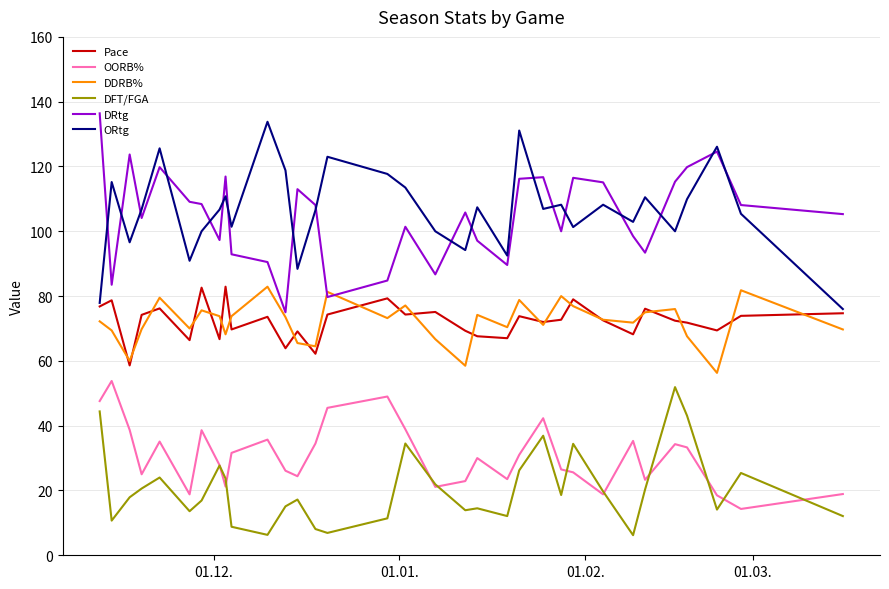

At how many categories does at least one series exceed 59?

33